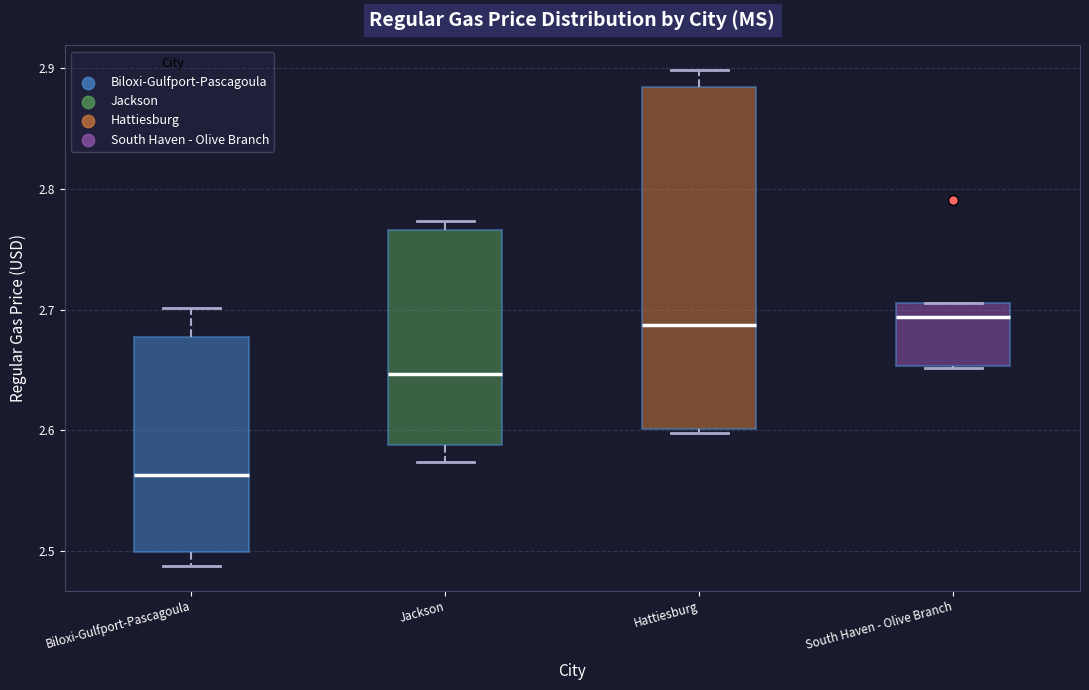

Reading left to right, read every box against the y-axis: the position of its median line, the range the box covers, and the ends of its whiskers. The values are not printed on the chart, so give them approximately, as read against the axis.

Biloxi-Gulfport-Pascagoula: median 2.56, box 2.50 to 2.68, whiskers 2.49 to 2.70
Jackson: median 2.65, box 2.59 to 2.77, whiskers 2.57 to 2.77 (just above the box's upper edge)
Hattiesburg: median 2.69, box 2.60 to 2.88, whiskers 2.60 (just below the box's lower edge) to 2.90
South Haven - Olive Branch: median 2.69, box 2.65 to 2.71, whiskers 2.65 to 2.71